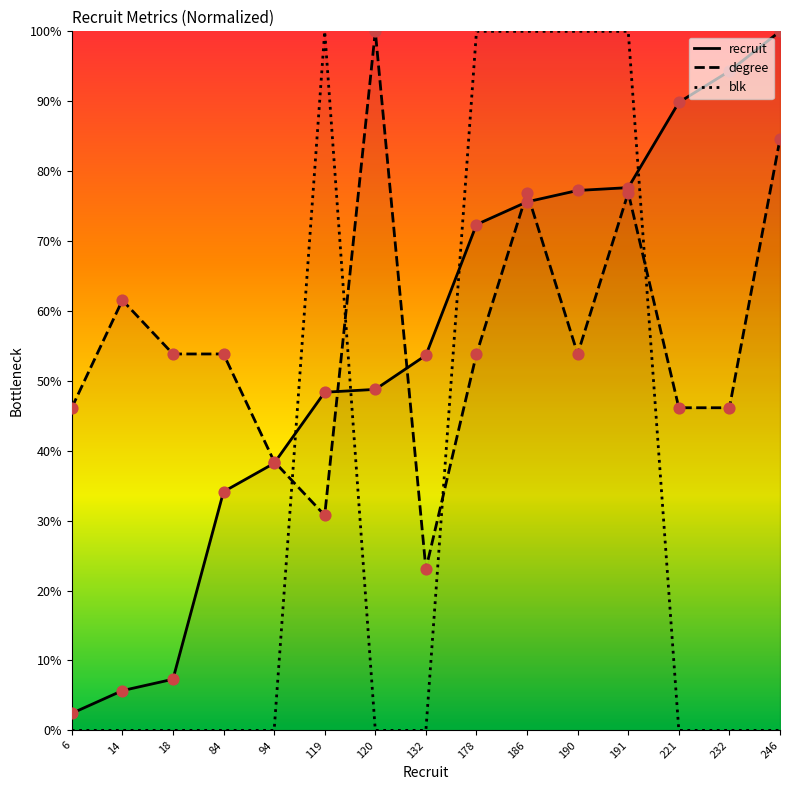

What is the total value across all series at 186?

252.5